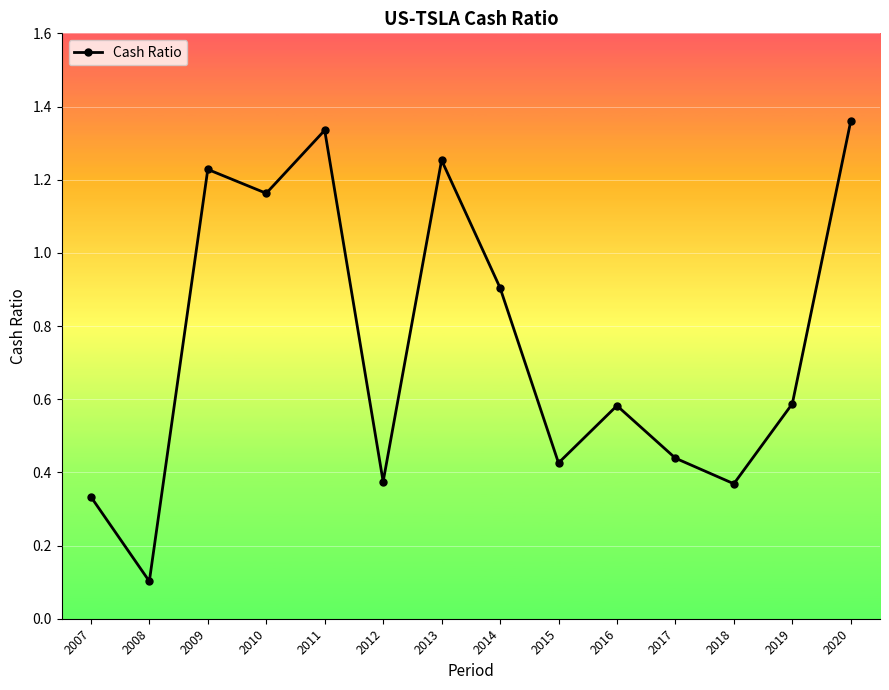

What is the sum of the values at 2018 and 2012?

0.7